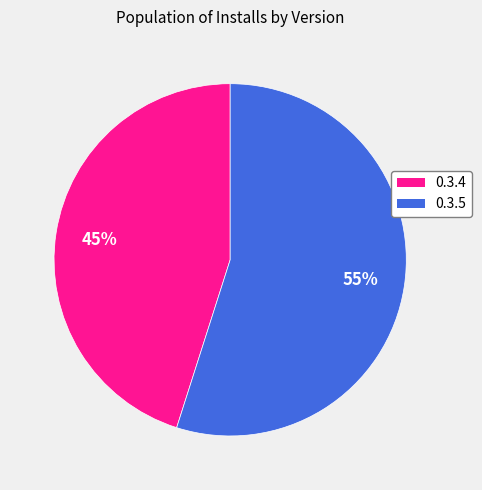

What percentage is the 0.3.5 slice, to the nearest percent?

55%